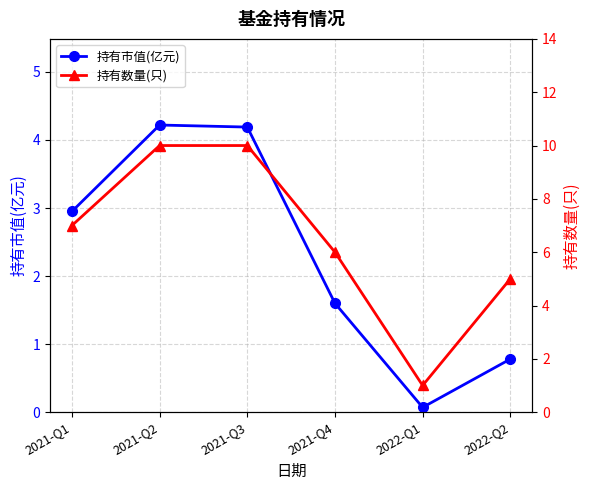

Where is the first local maximum for 持有市值(亿元)?

2021-Q2